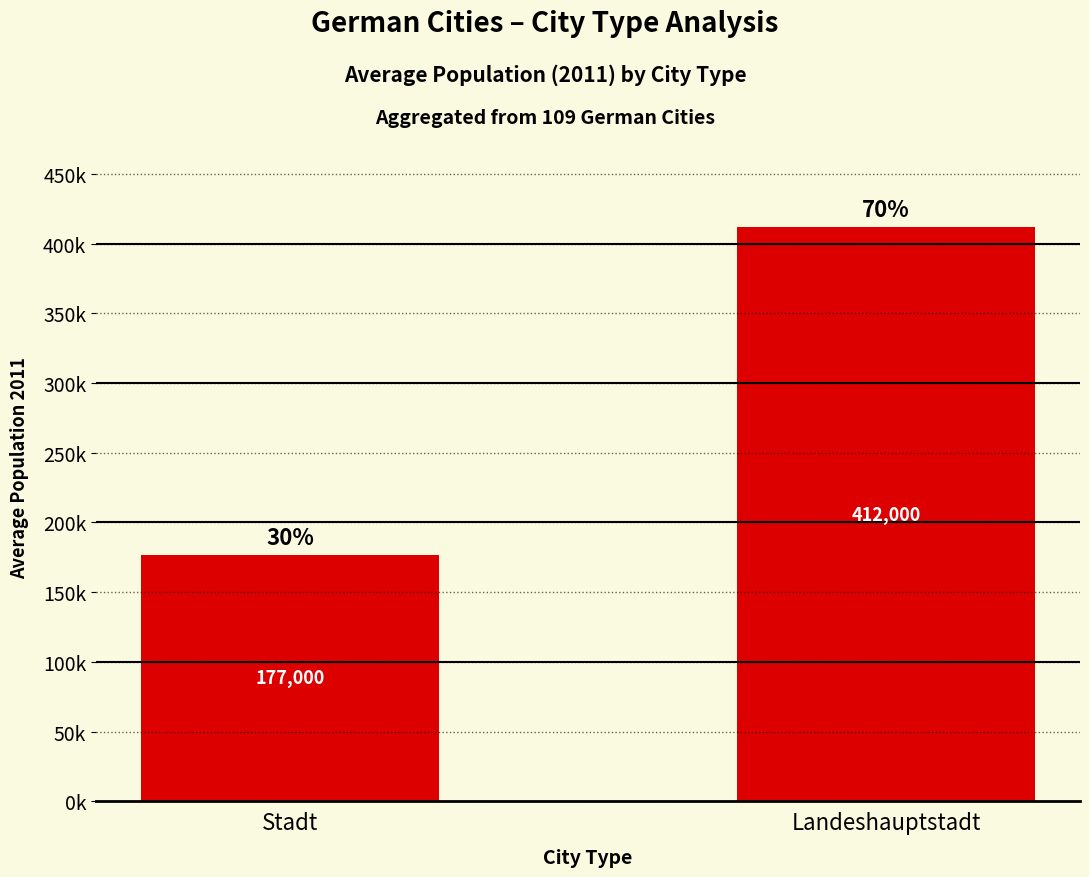

Read the value at Landeshauptstadt, to the nearest 10.

412000